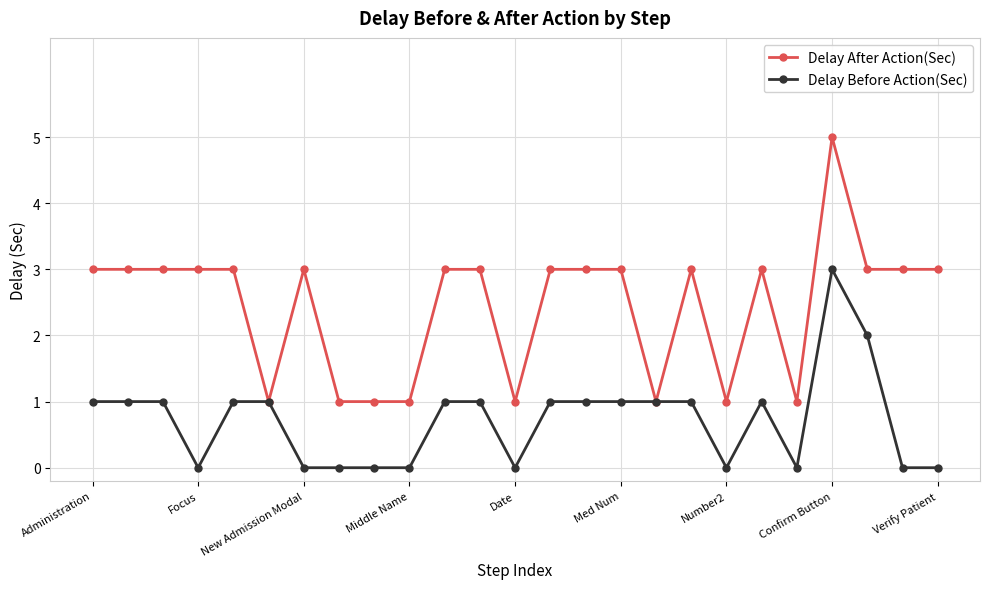

True or false: Delay Before Action(Sec) has more than 1 interior local peaks.

True